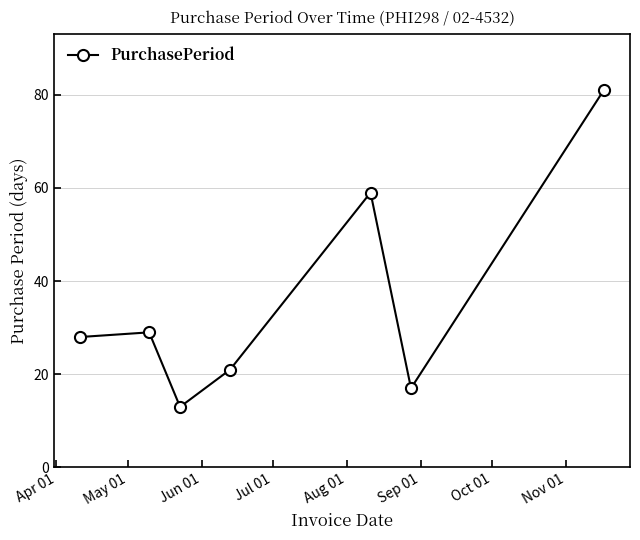

What is the difference between the maximum and minimum values?

68